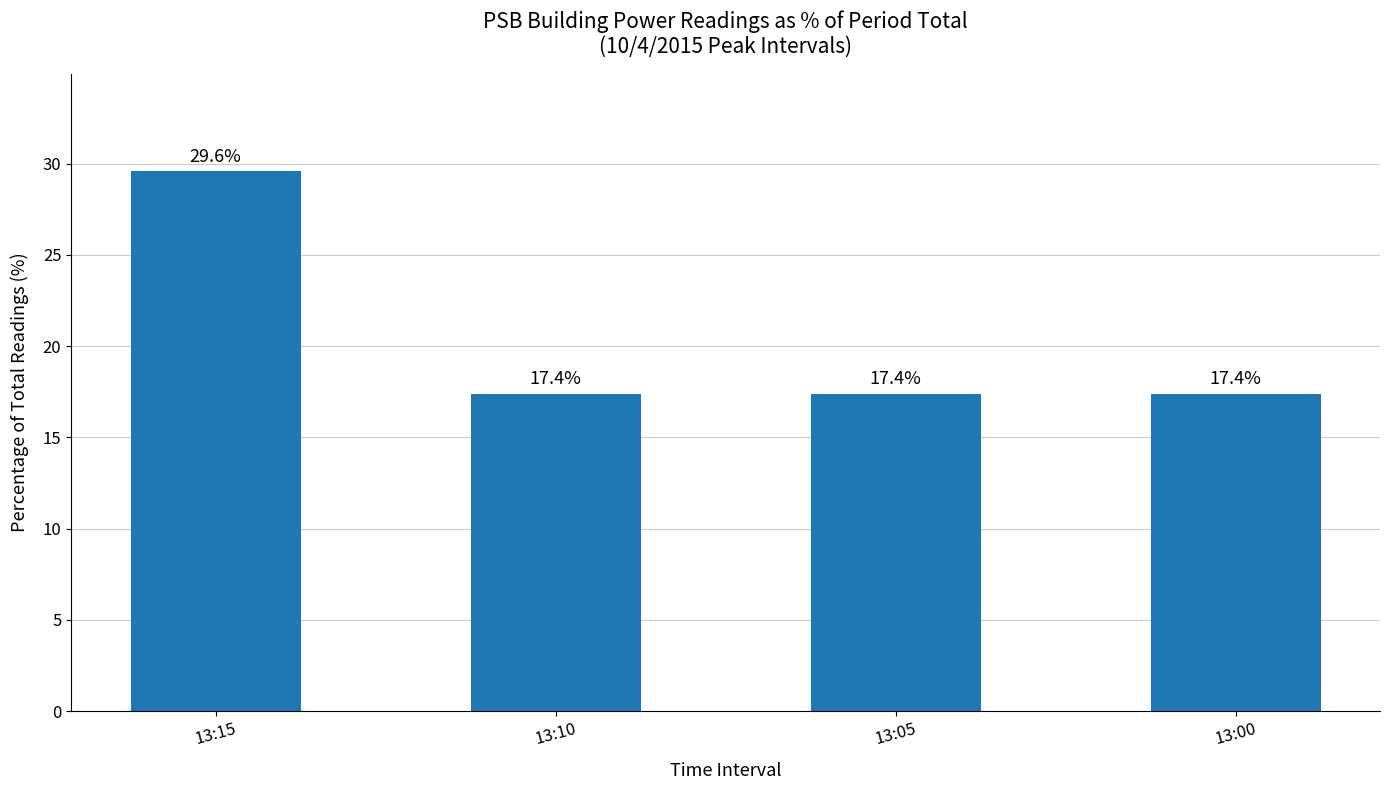

At which category does the chart reach its peak across all series?

13:15